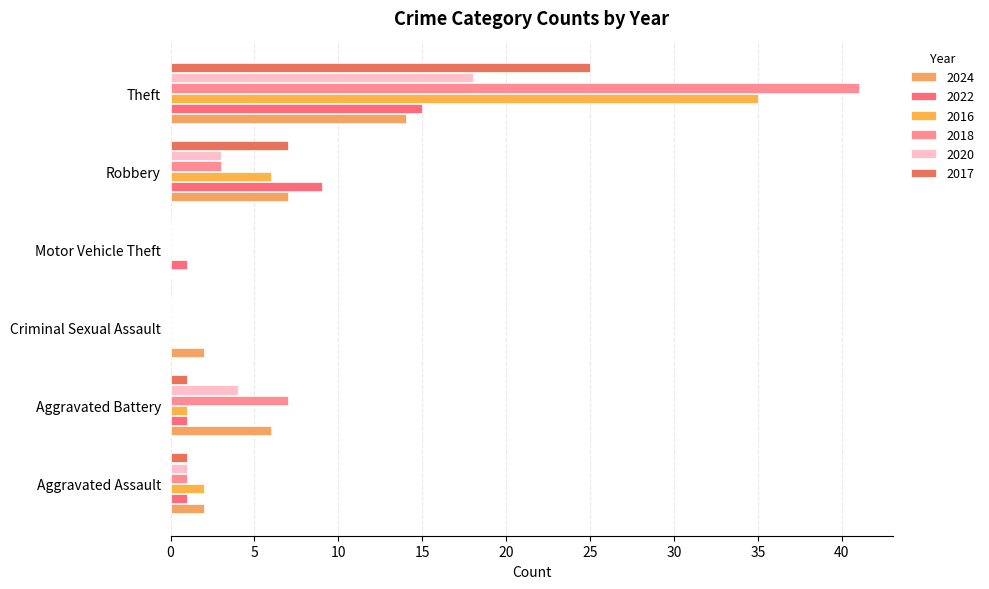

At how many categories does at least one series exceed 4?

3